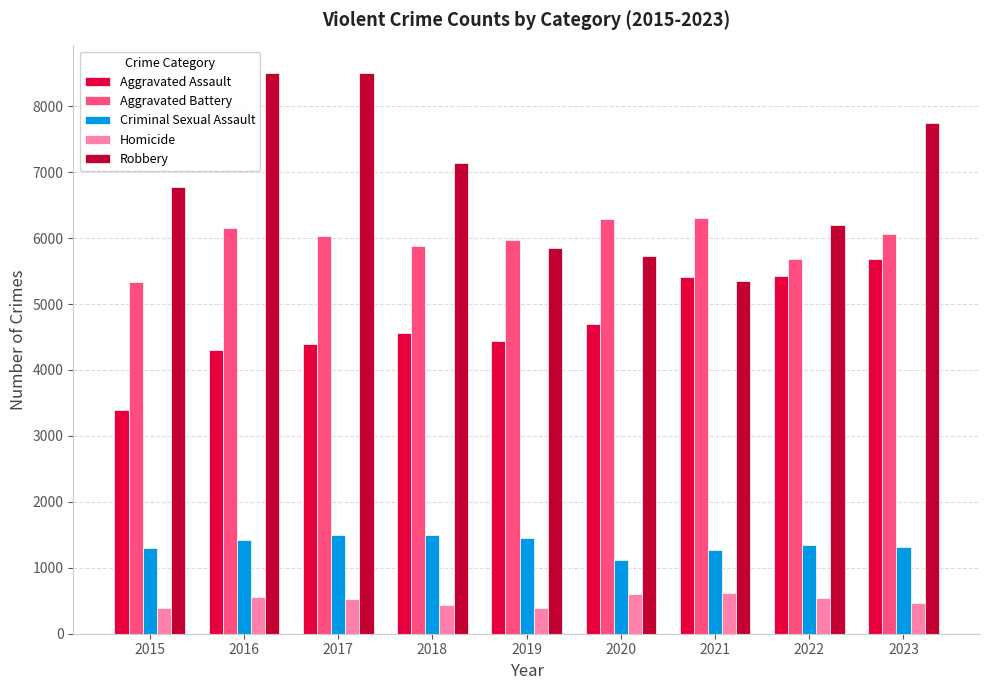

Are the bars horizontal?

No